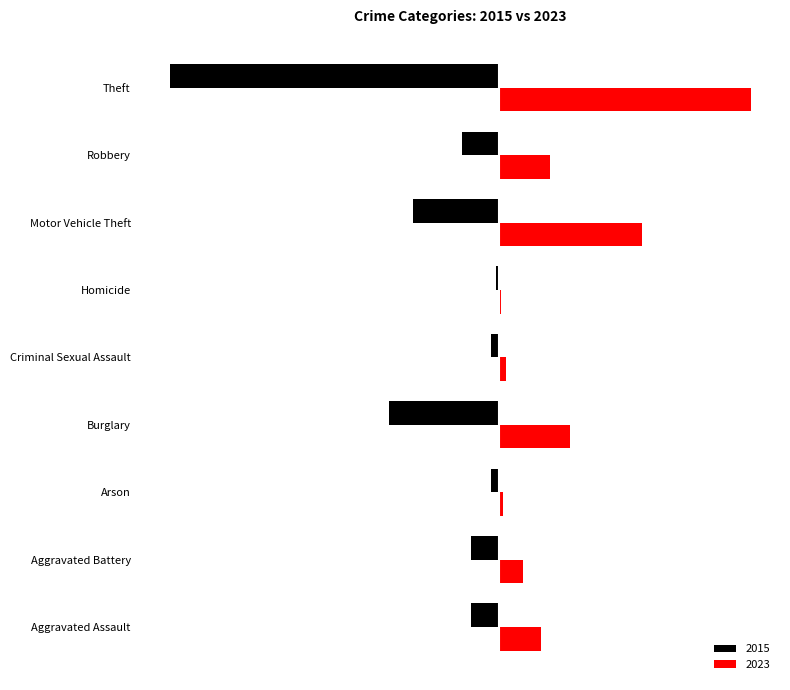

True or false: 2023 has a value of 263 at Motor Vehicle Theft.

False